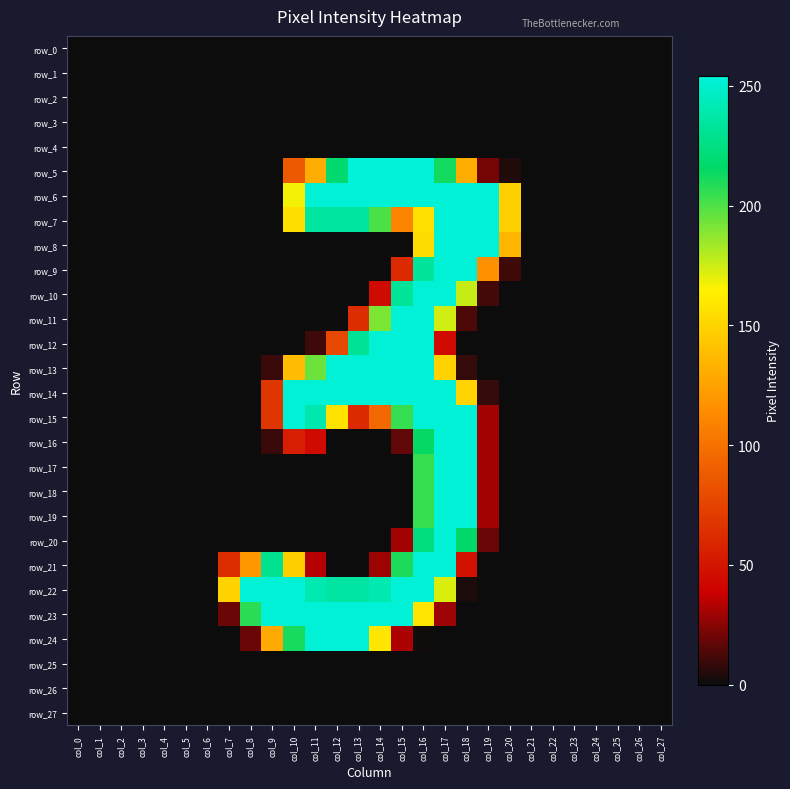

How many data points in row_12 are above 0?

7